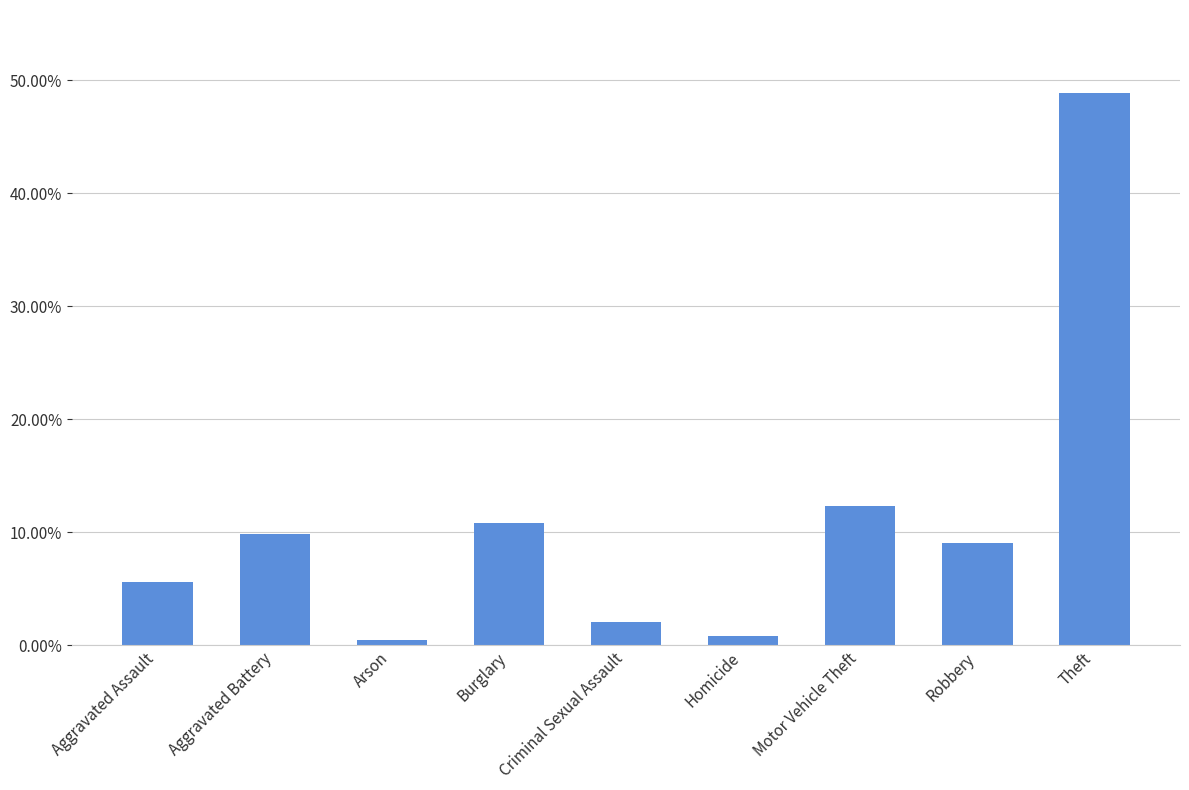

Reading left to right, extract all data points from this chart.

Aggravated Assault=0.1	Aggravated Battery=0.1	Arson=0.0	Burglary=0.1	Criminal Sexual Assault=0.0	Homicide=0.0	Motor Vehicle Theft=0.1	Robbery=0.1	Theft=0.5